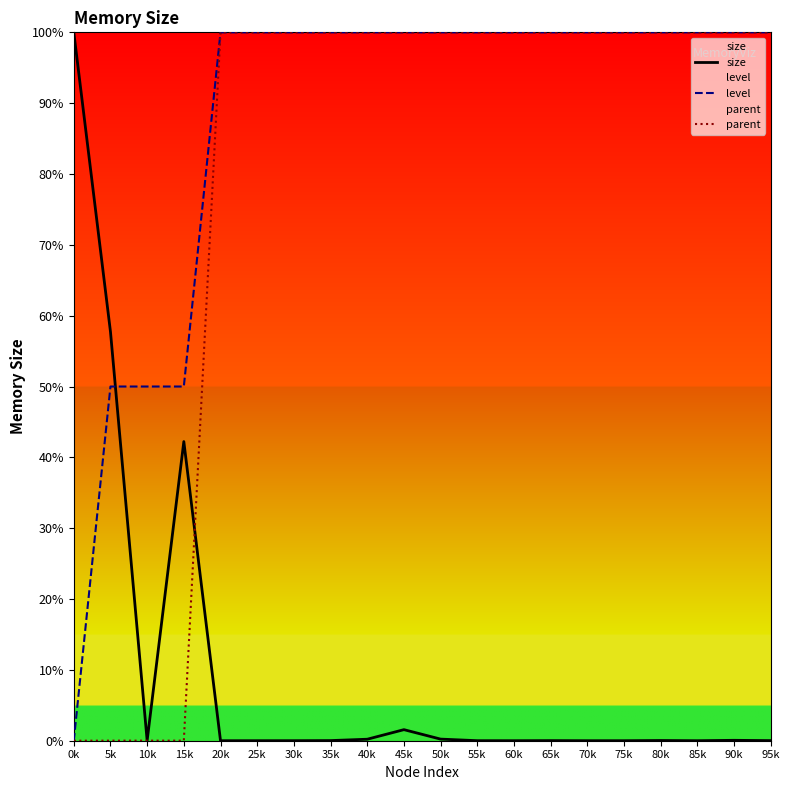

List the labels in order of size value, smallest first.

20k, 60k, 70k, 75k, 85k, 25k, 30k, 55k, 65k, 95k, 35k, 10k, 80k, 90k, 40k, 50k, 45k, 15k, 5k, 0k